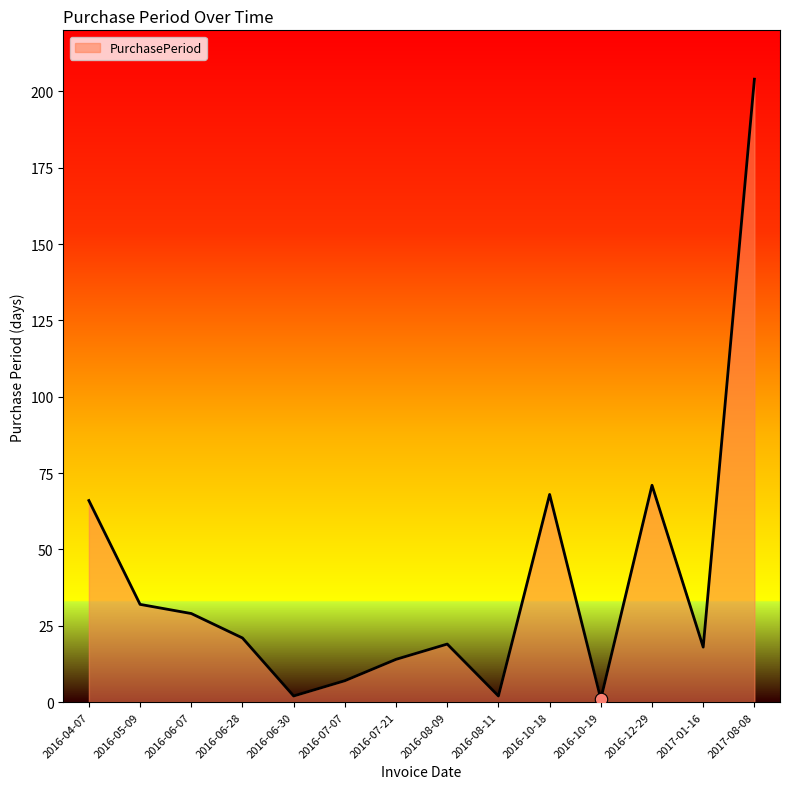

Between 2016-05-09 and 2016-07-07, which is larger?

2016-05-09